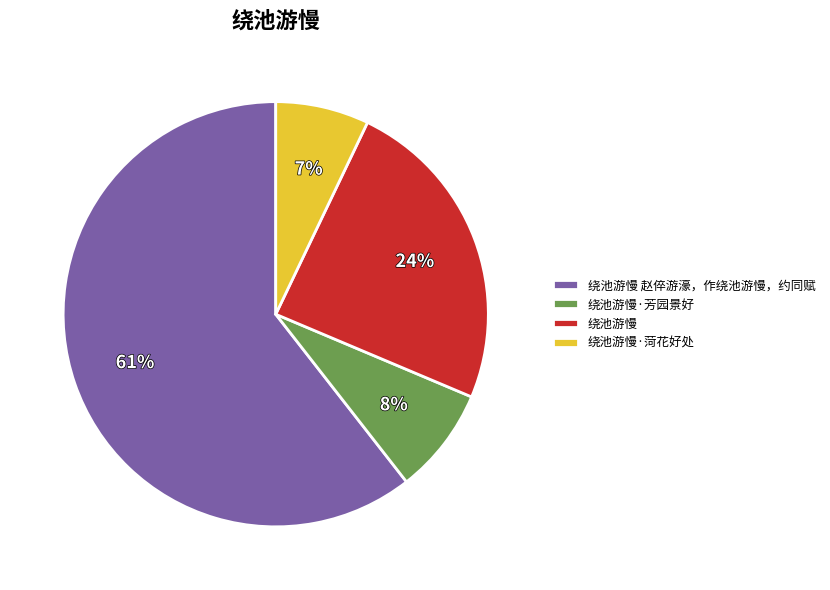

Which category has the biggest portion of the pie?

绕池游慢 赵倅游濠，作绕池游慢，约同赋